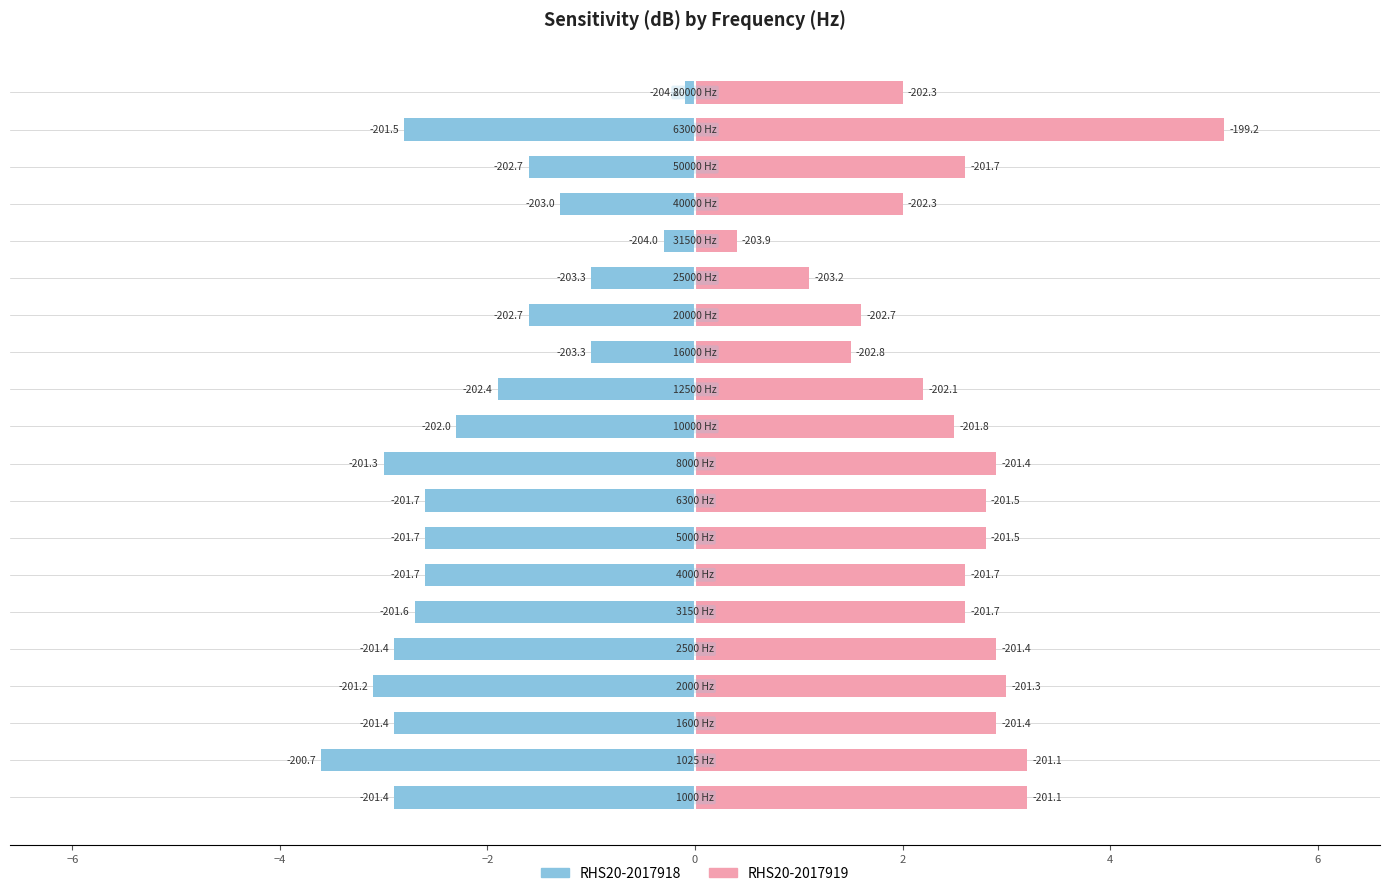

How many data points in RHS20-2017919 are above 2?

14